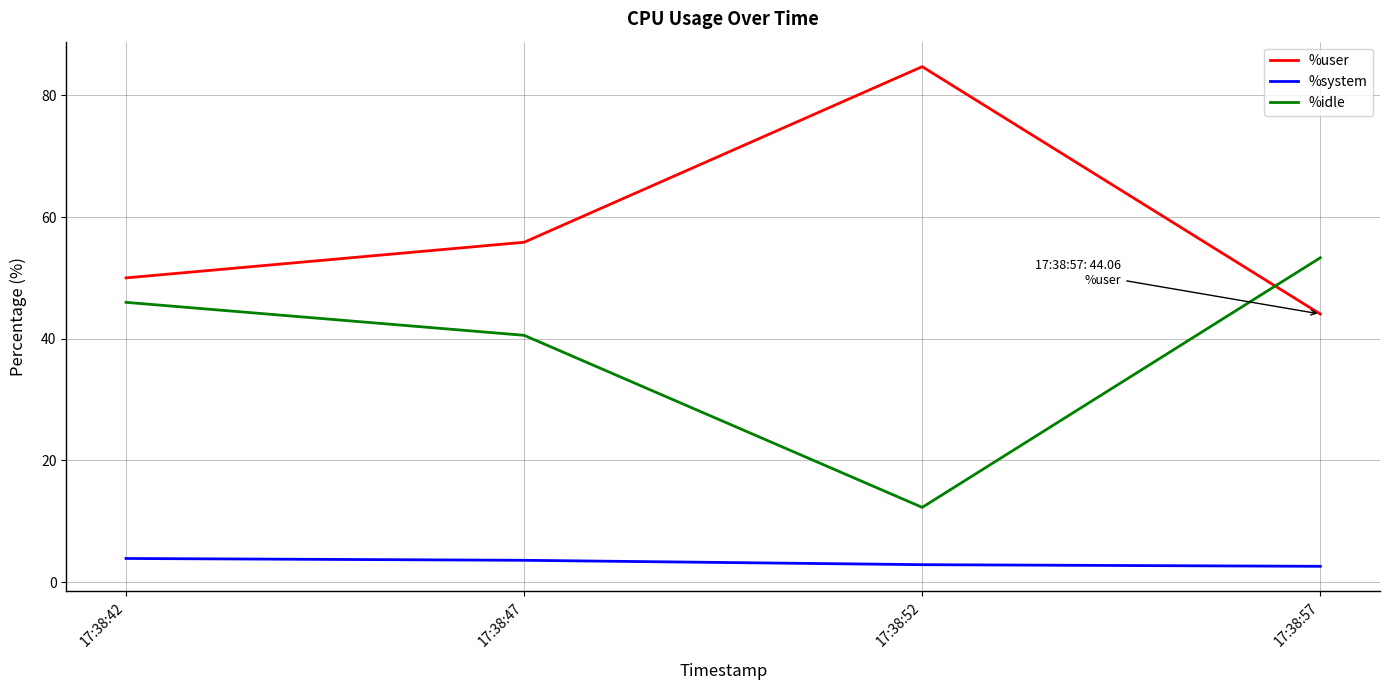

What is the smallest value displayed?

2.6